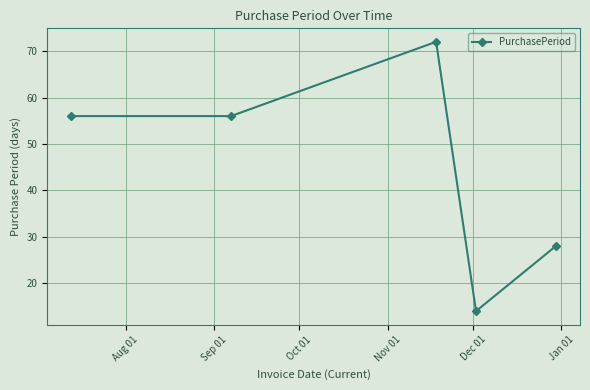

Reading left to right, what are all the values shown in this chart?

56	56	72	14	28